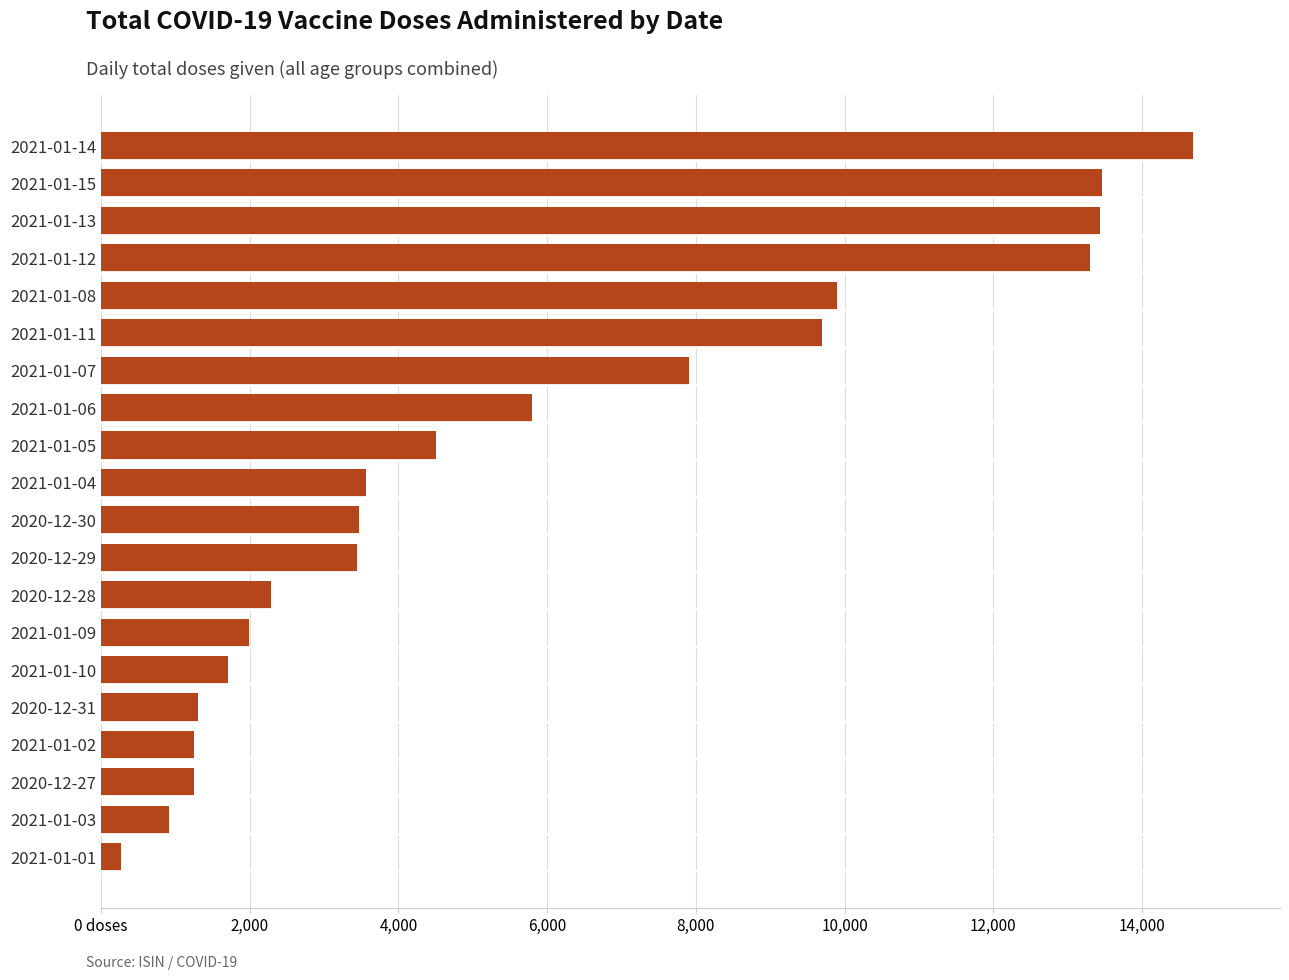

Are the bars horizontal?

Yes